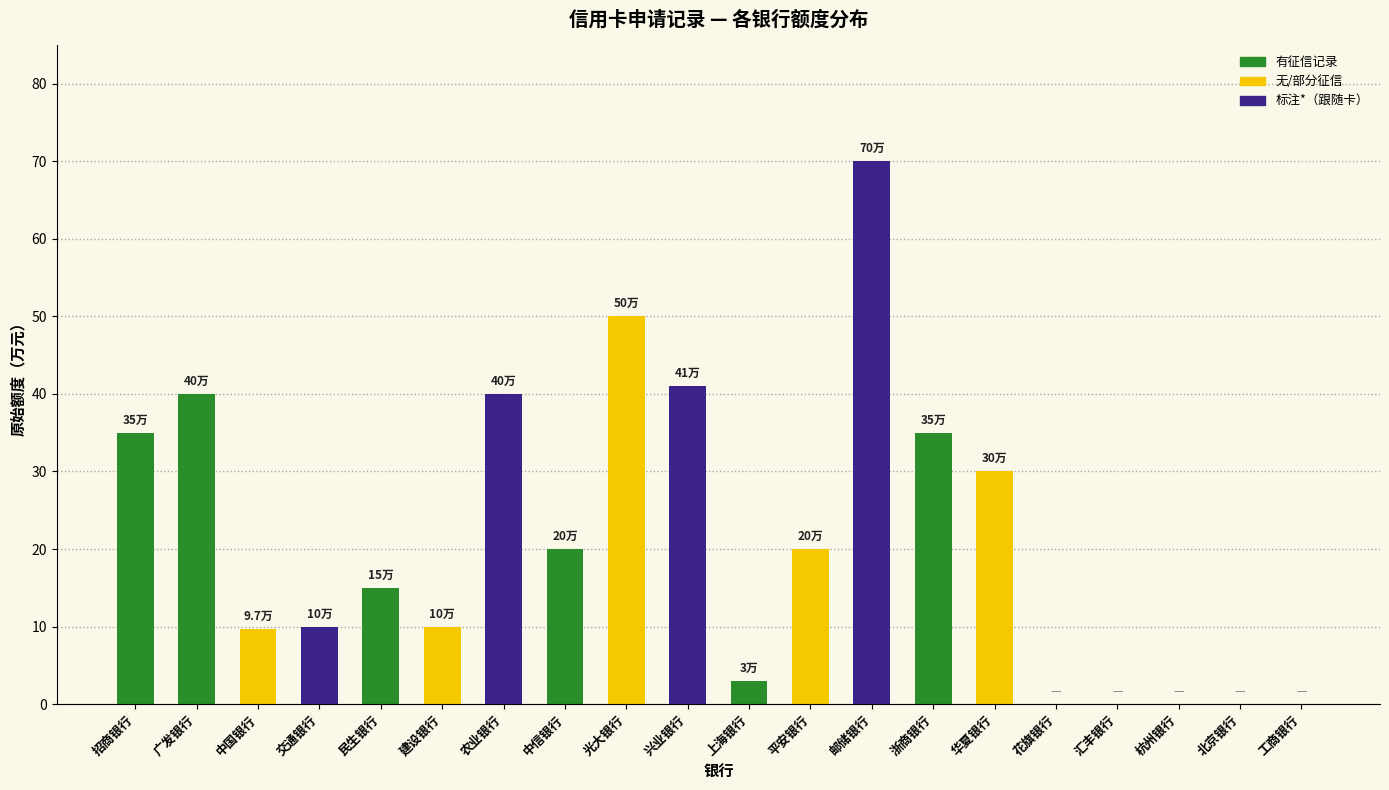

The chart shows a value of 35.0 at 浙商银行. True or false?

True